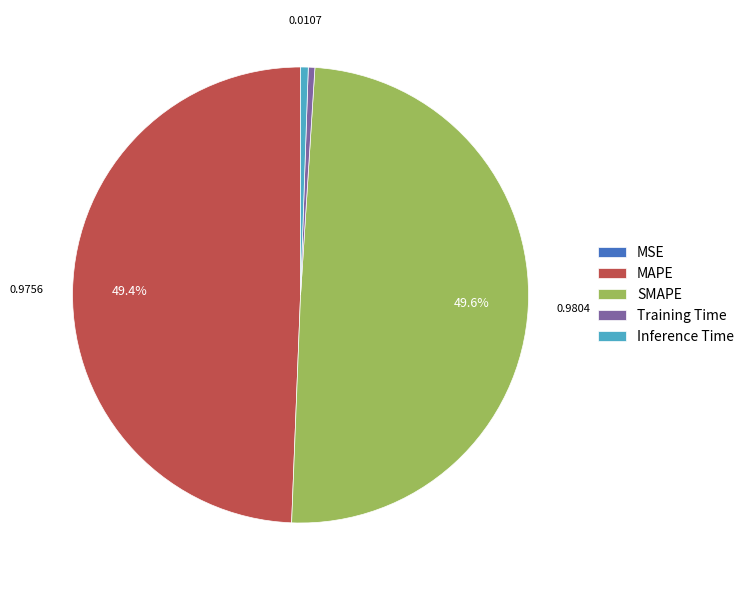

Is MAPE the majority of the pie?

No